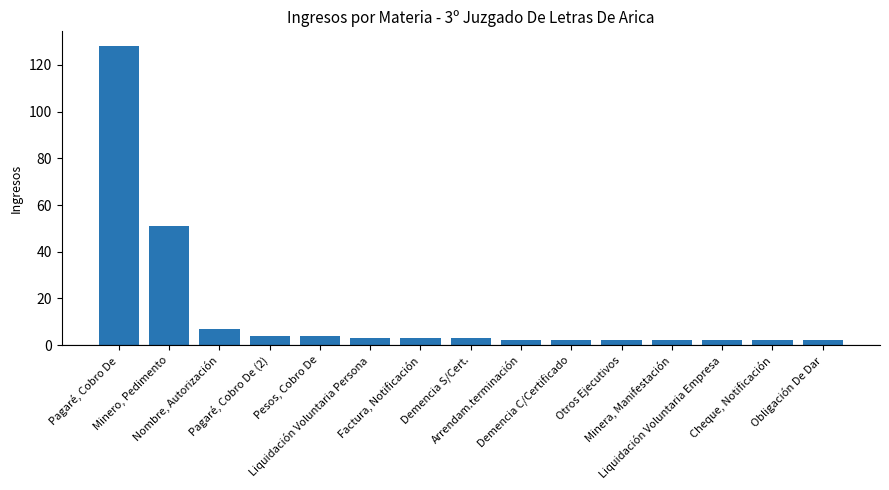

How many data points are less than 3?

7